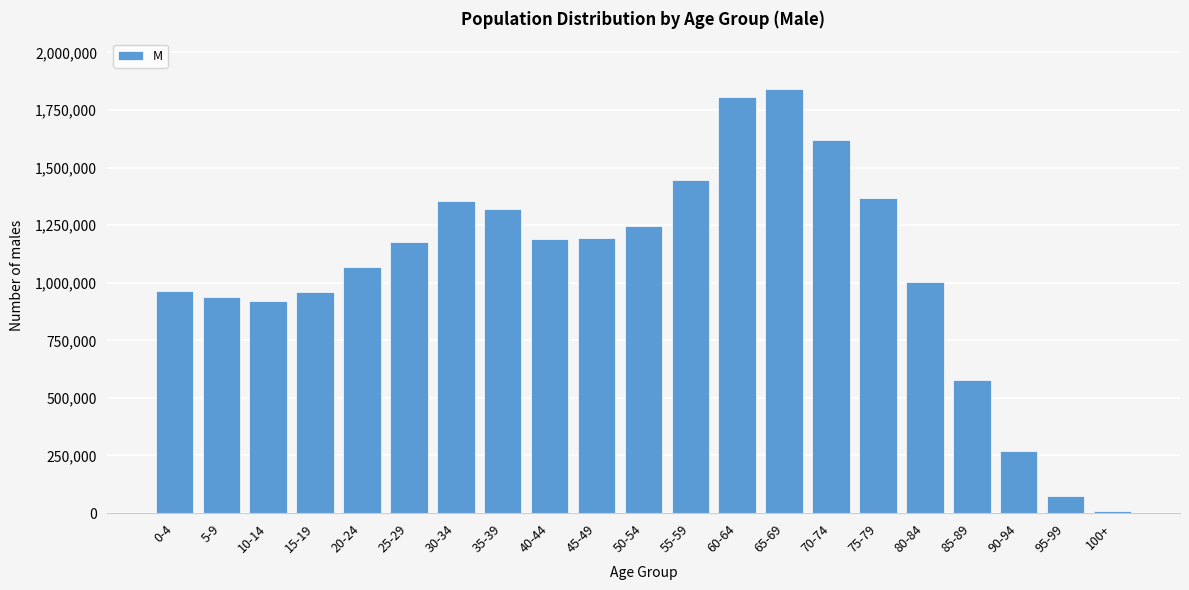

Is it true that the value at 45-49 is 1753249?

False